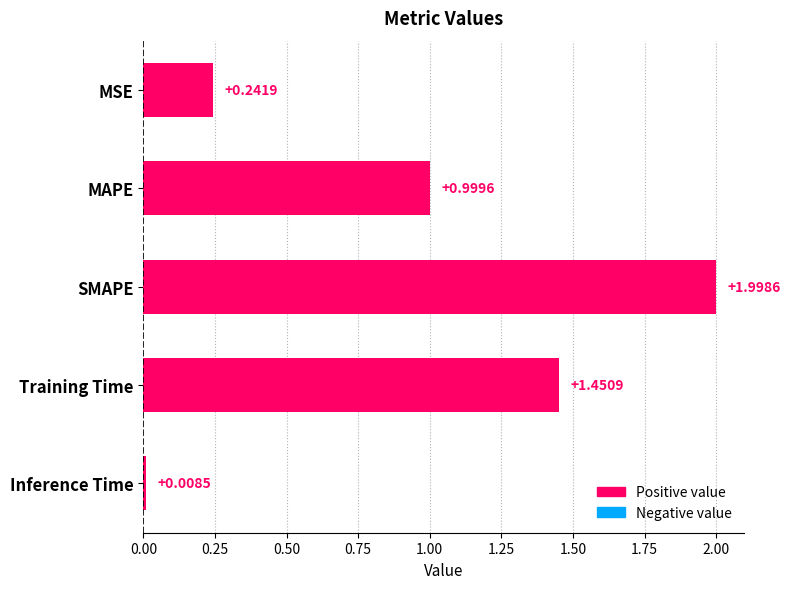

What is the label of the 3rd bar from the top?

SMAPE